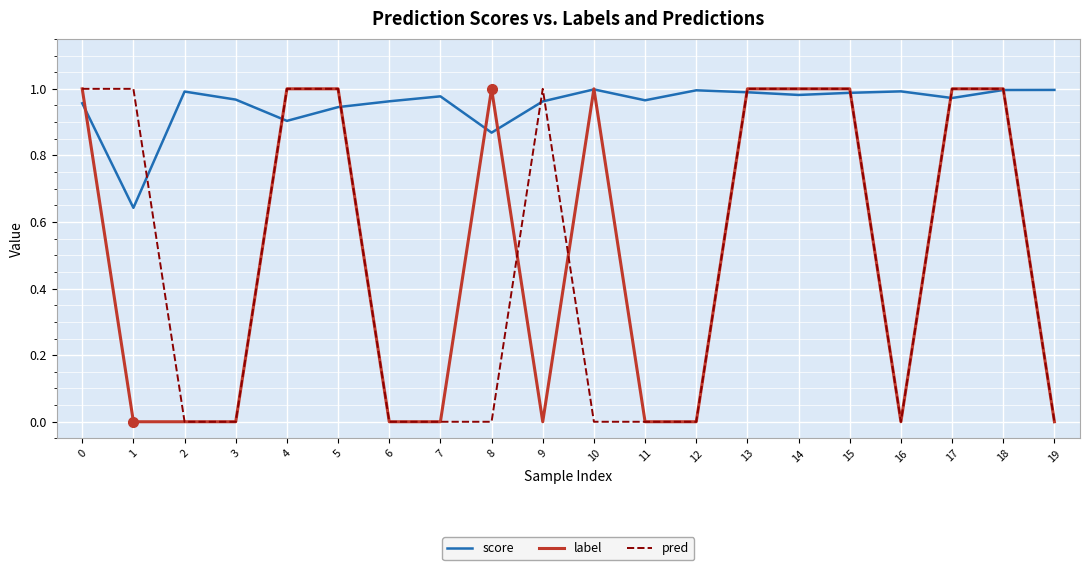

At 8, list the series in order from smallest to largest.

pred, score, label